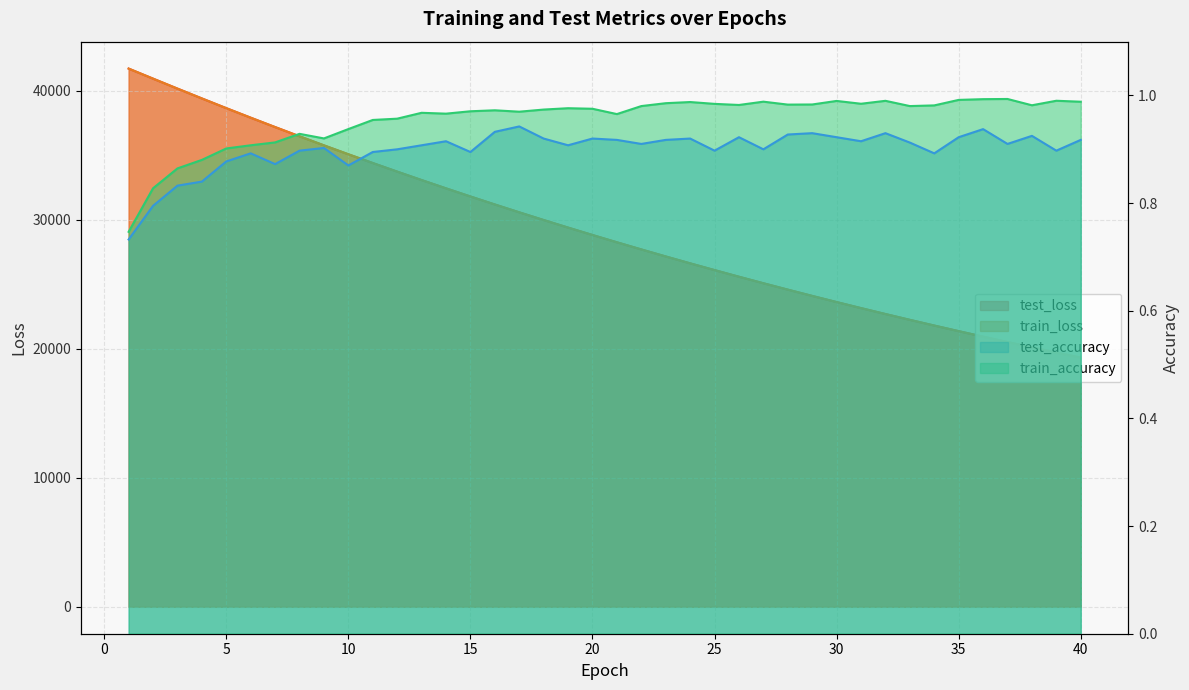

What is the value of the train_accuracy point at the 18th from the left?

1.0